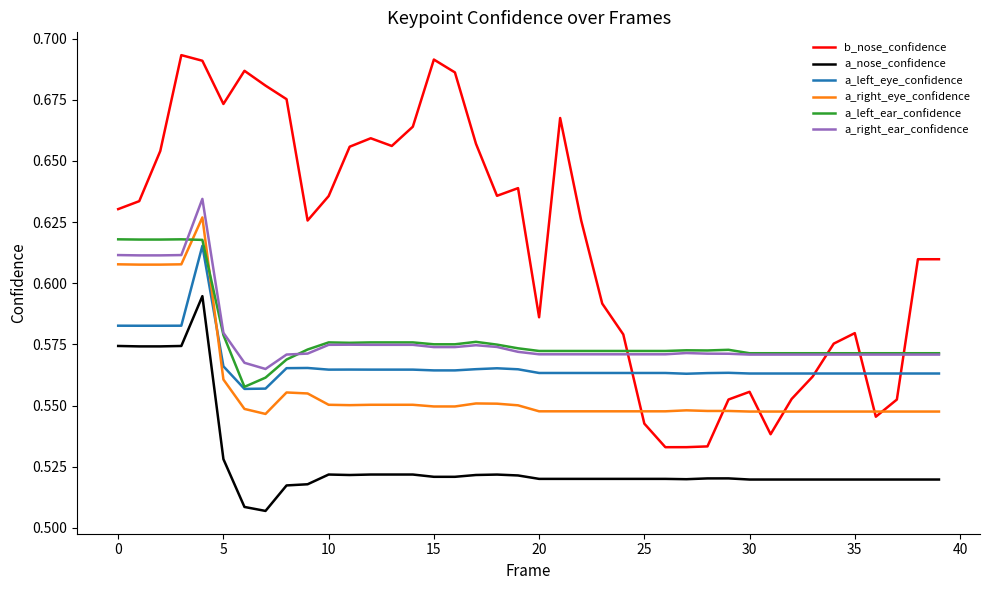

Which series has the largest total across all categories?

b_nose_confidence